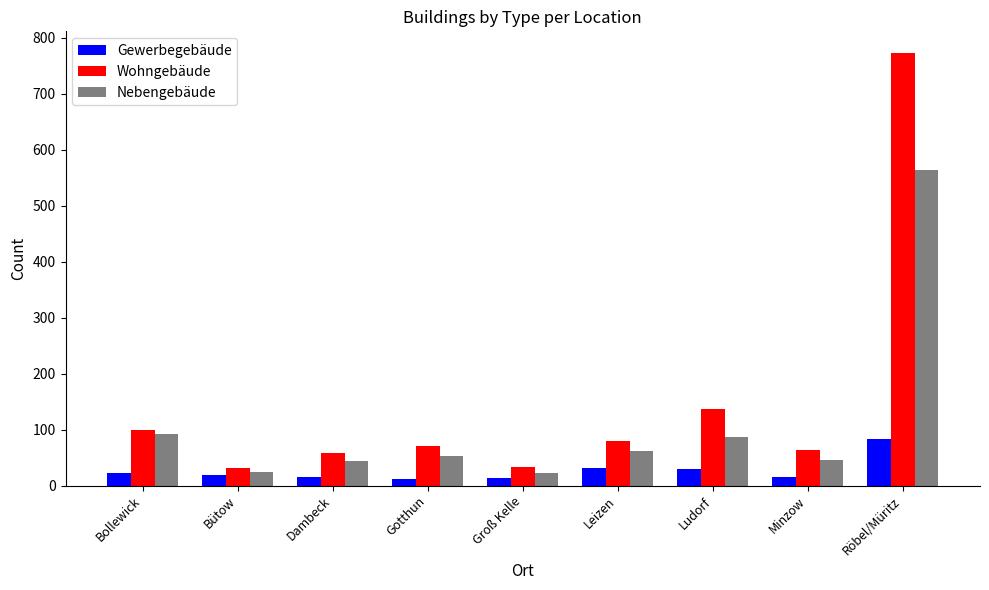

The value of Nebengebäude at Leizen is 62. True or false?

True